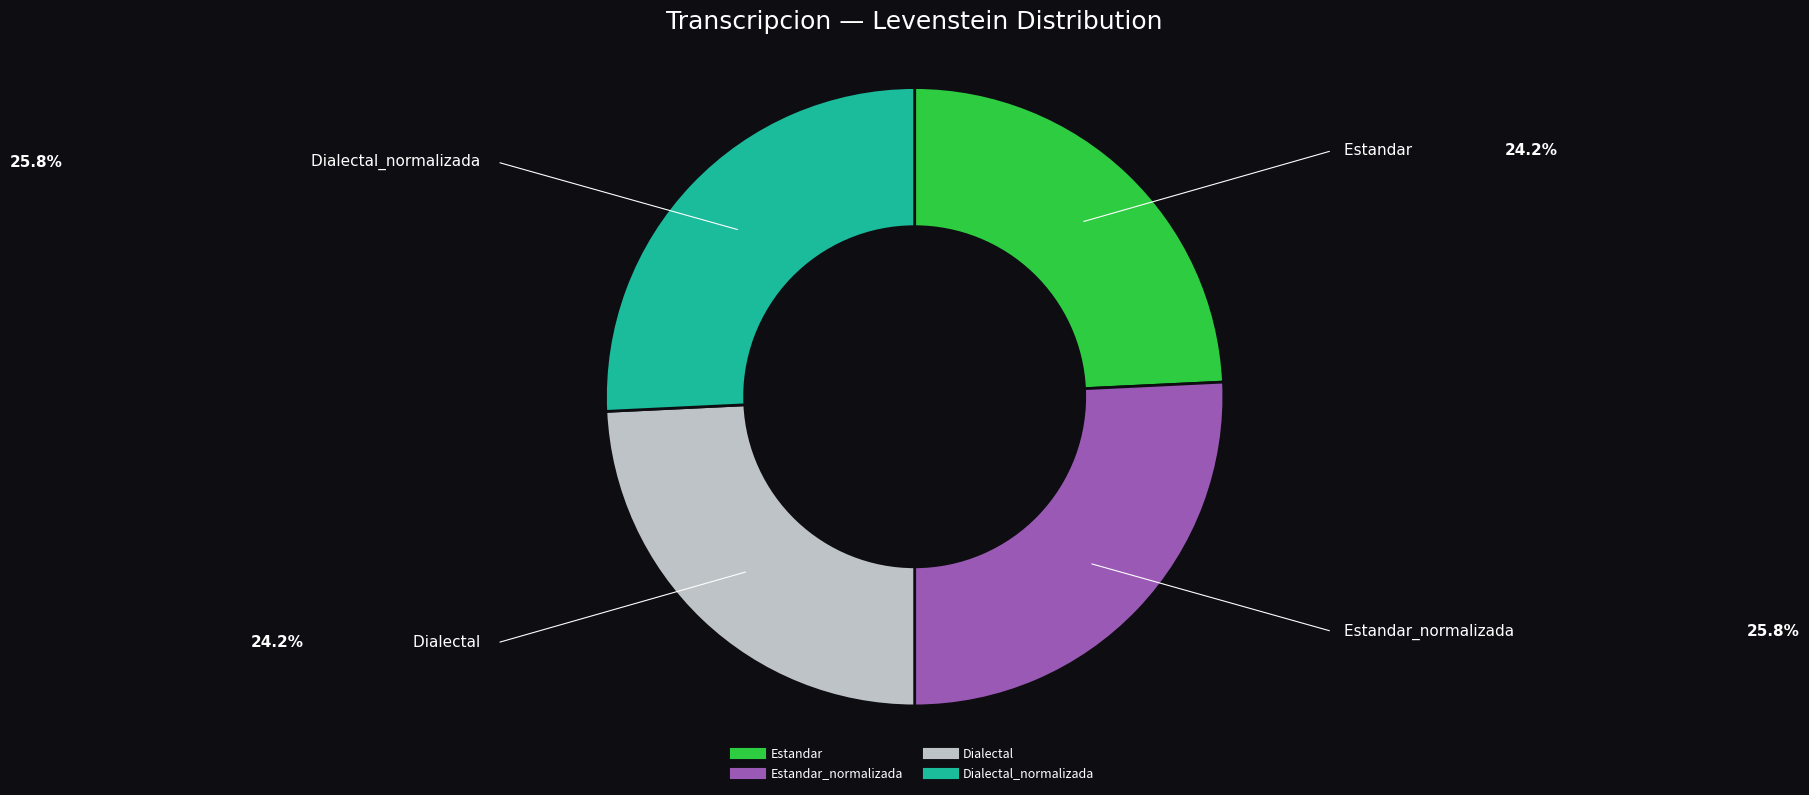

Is there a majority slice in this chart?

No